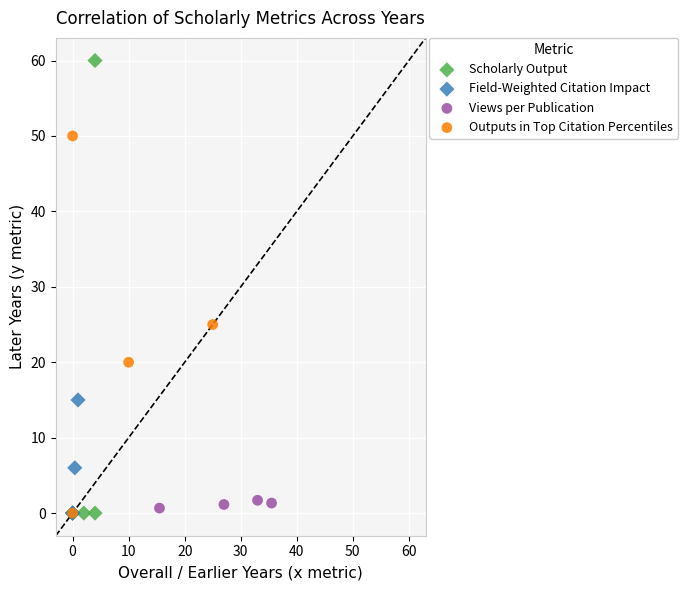

Which series reaches the maximum Y coordinate?

Scholarly Output